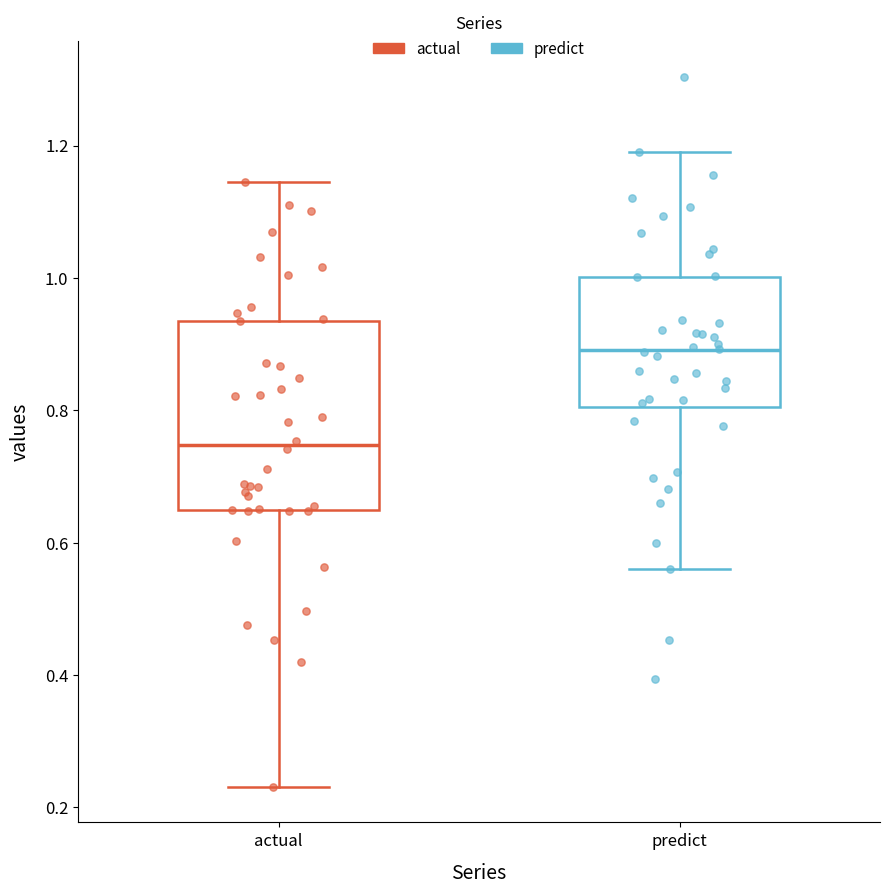

Which box's median line is the highest?

predict